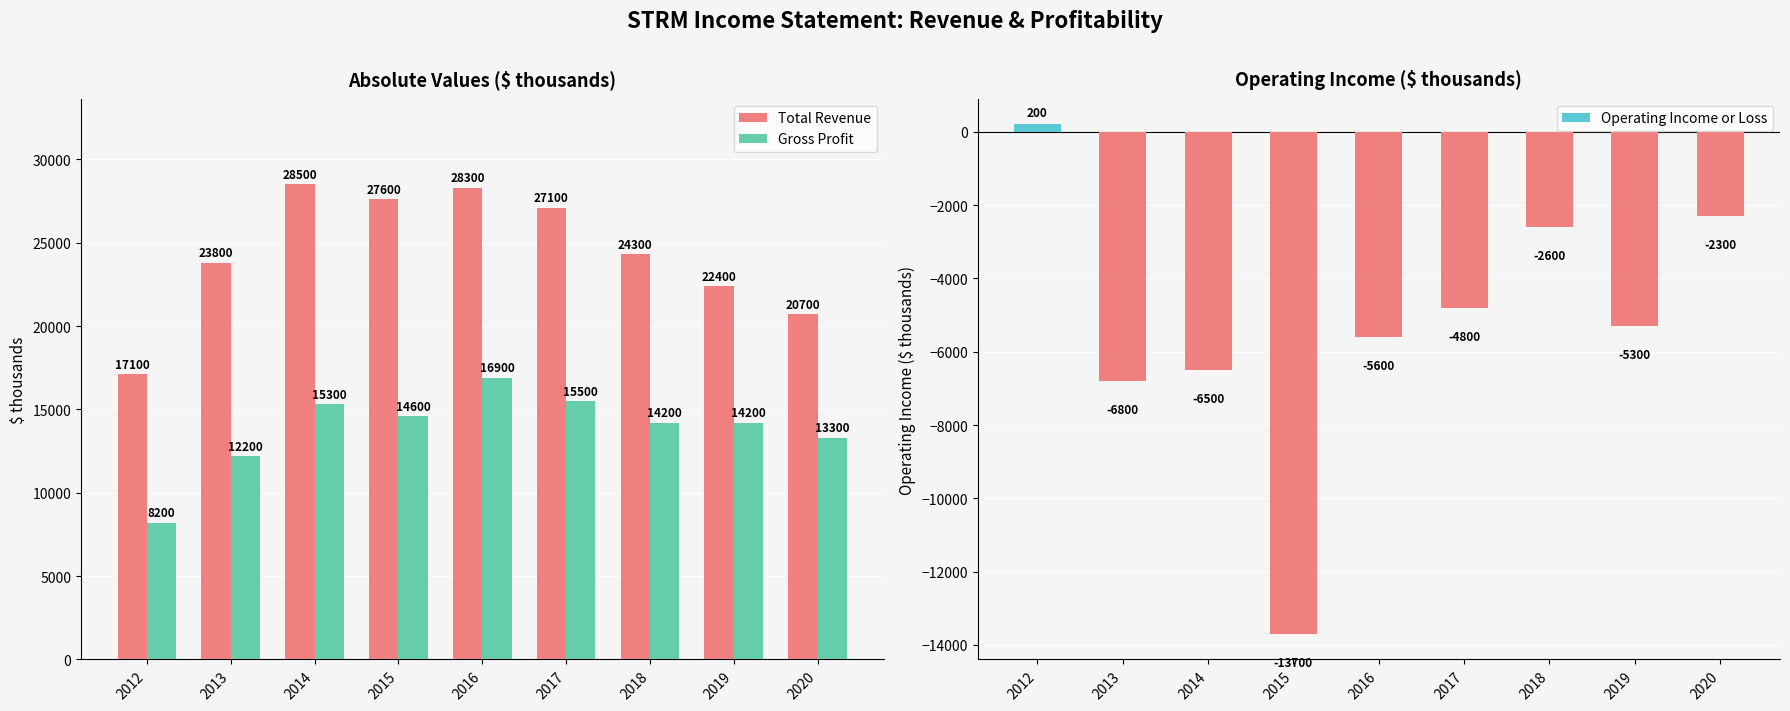

Rank the categories by Total Revenue value from highest to lowest.

2014, 2016, 2015, 2017, 2018, 2013, 2019, 2020, 2012